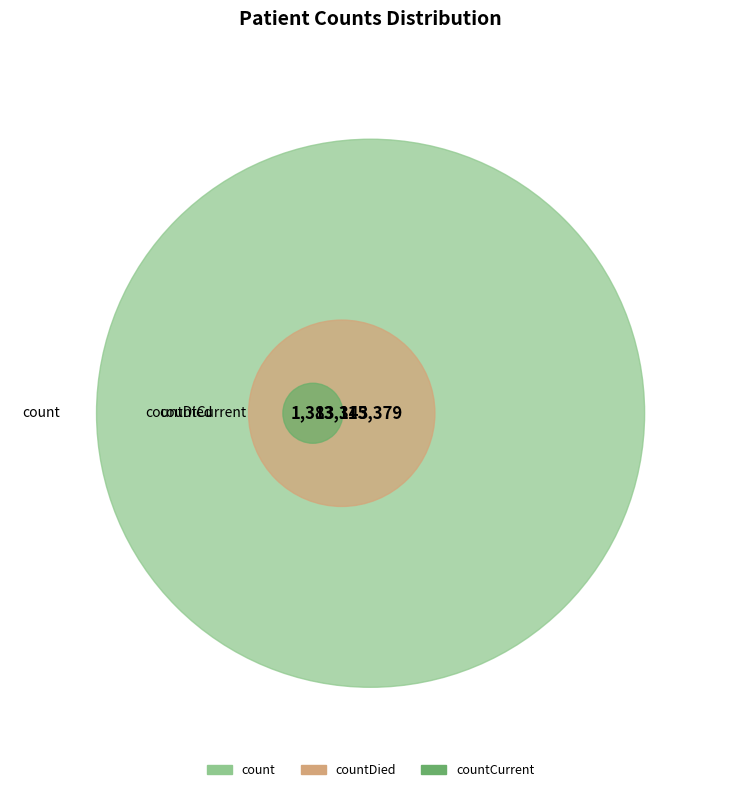

How many slices are in this pie chart?

3